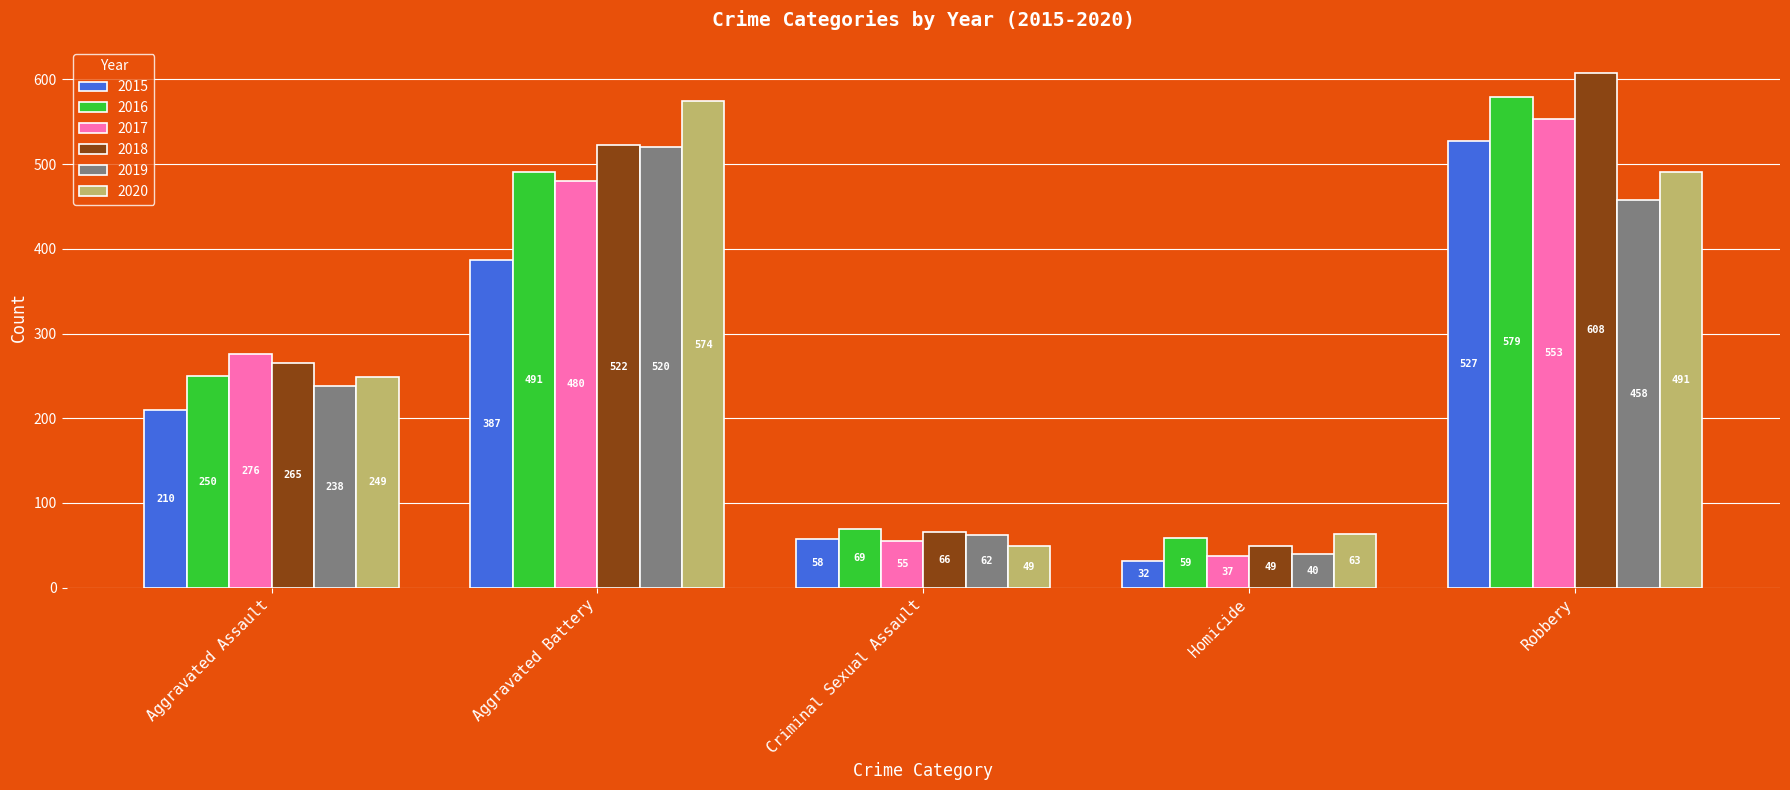

Between Aggravated Battery and Robbery, which series saw the biggest shift?

2015